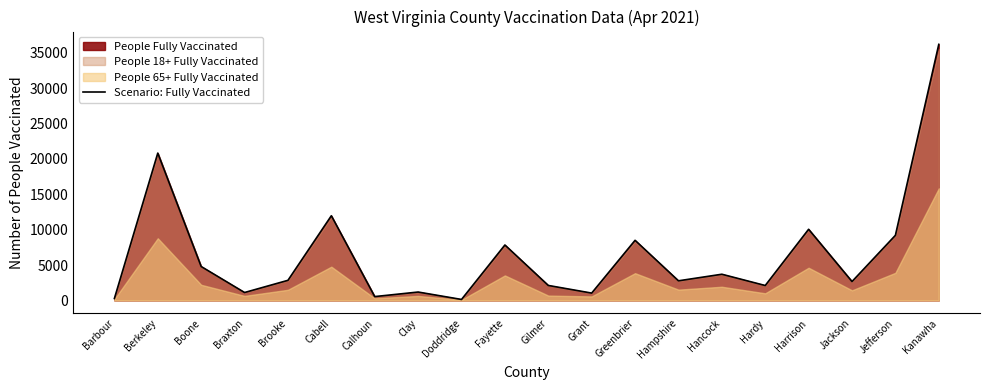

Rank the categories by value from lowest to highest.

Doddridge, Barbour, Calhoun, Grant, Braxton, Clay, Hardy, Gilmer, Jackson, Hampshire, Brooke, Hancock, Boone, Fayette, Greenbrier, Jefferson, Harrison, Cabell, Berkeley, Kanawha